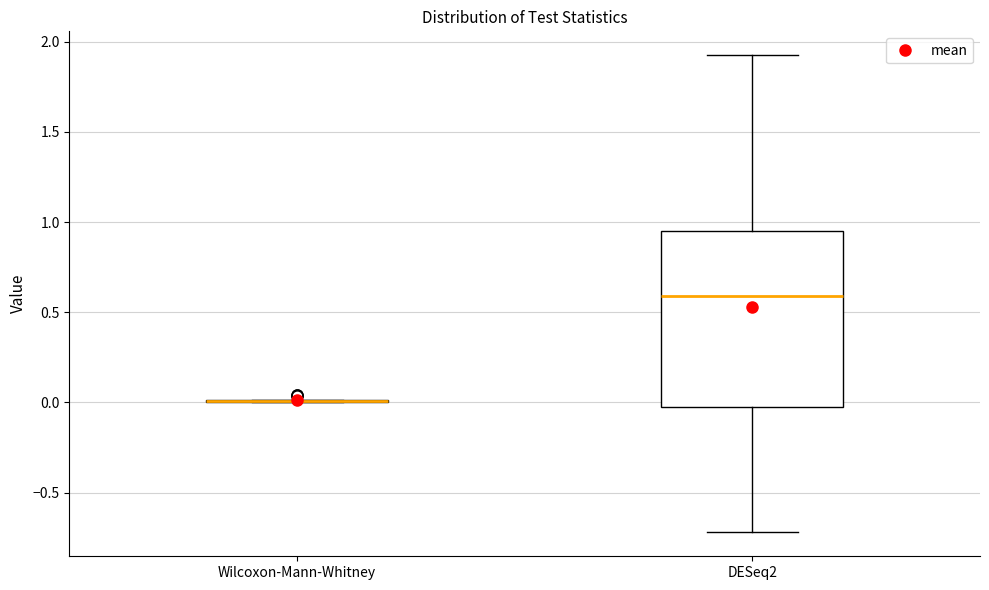

Where is the lower edge of the box for DESeq2 on the y-axis? The values are not printed on the chart, so give them approximately, as read against the axis.

-0.05